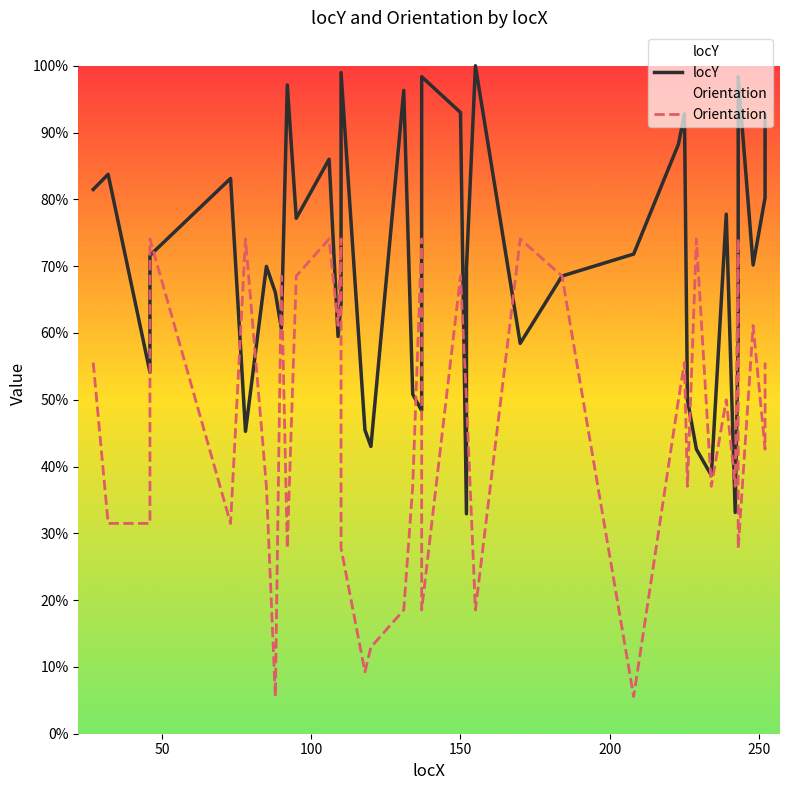

True or false: Orientation has a value of 0.6 at 300.

False